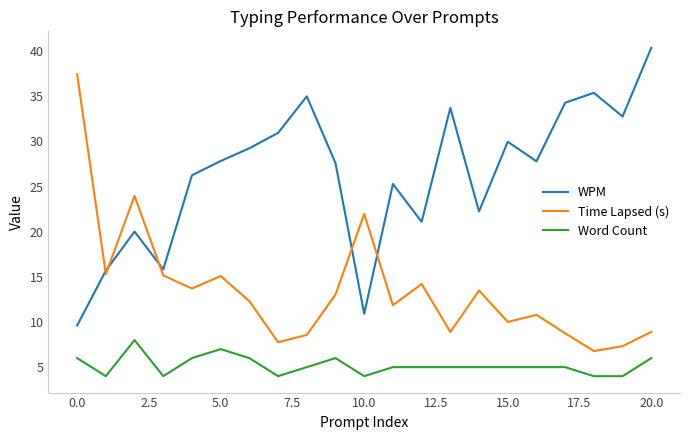

True or false: Word Count and Time Lapsed (s) cross at least once.

False